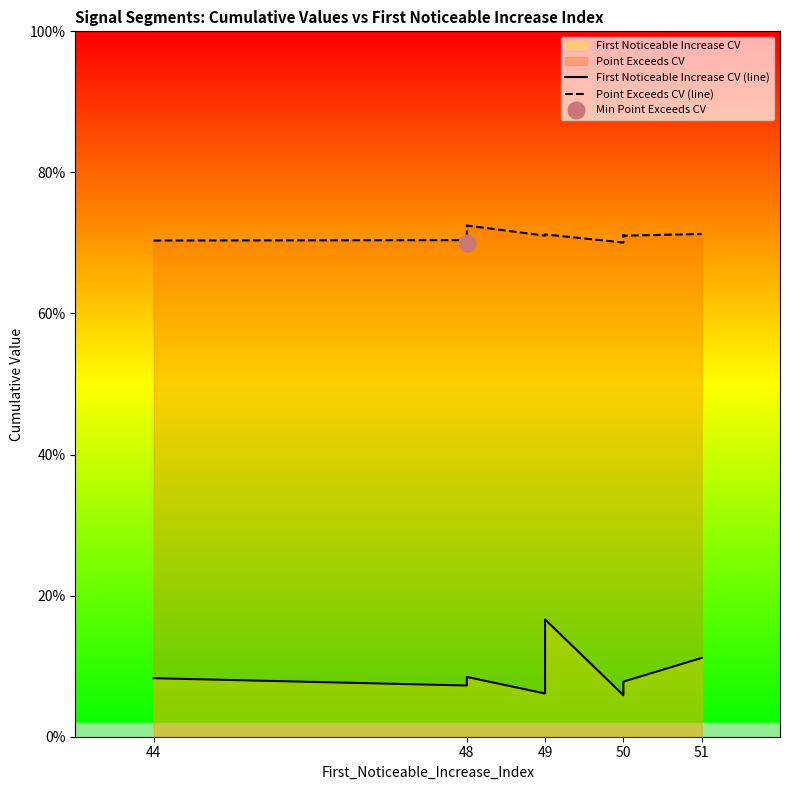

Which series has the widest spread of values?

First Noticeable Increase CV (line)